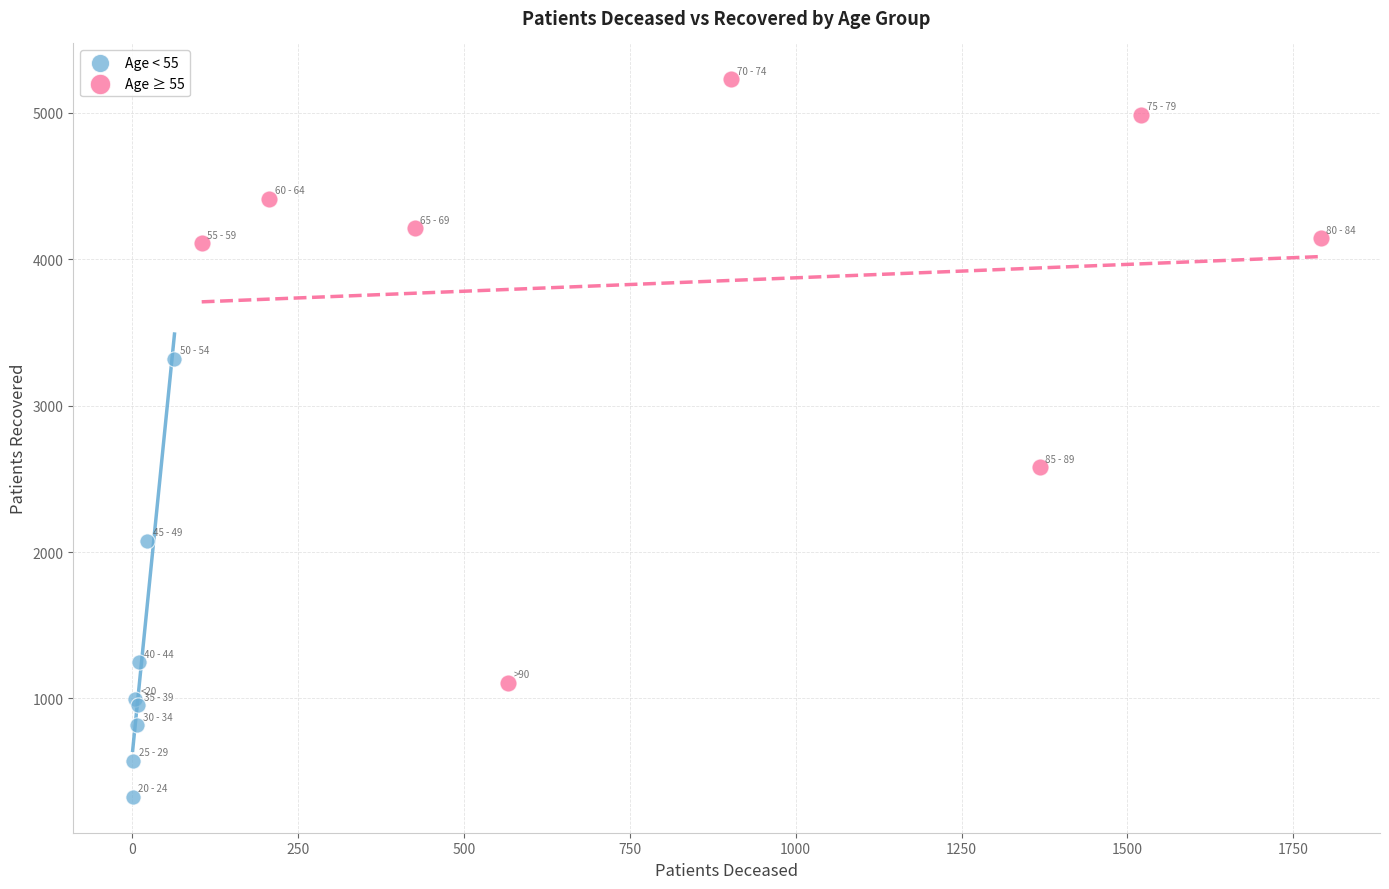

Which series reaches the minimum Y coordinate?

Age < 55